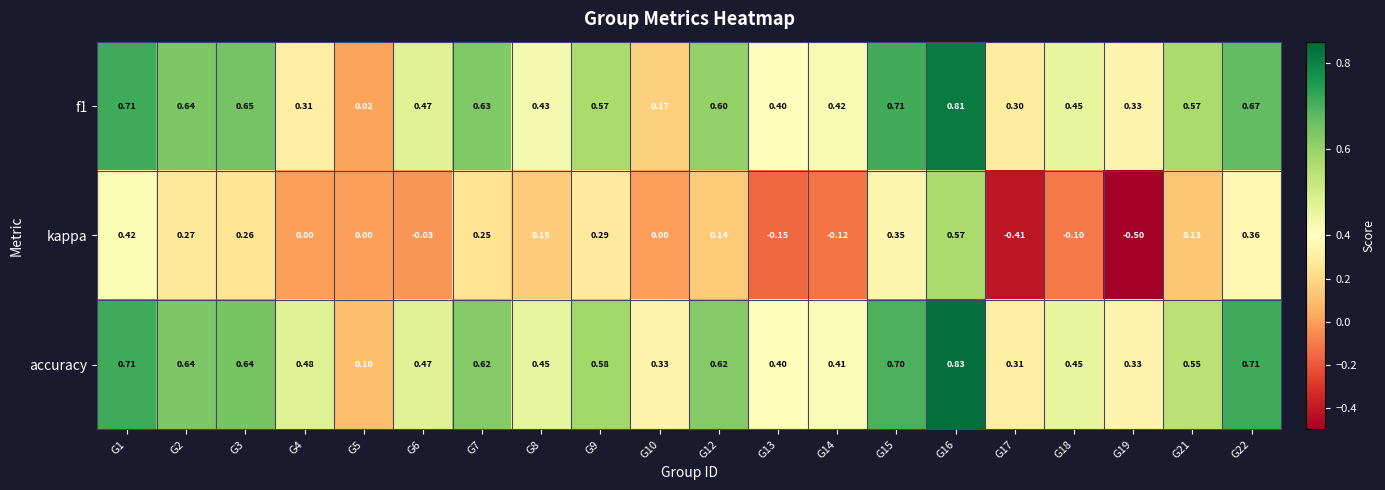

Which series has the largest range (max minus min)?

kappa